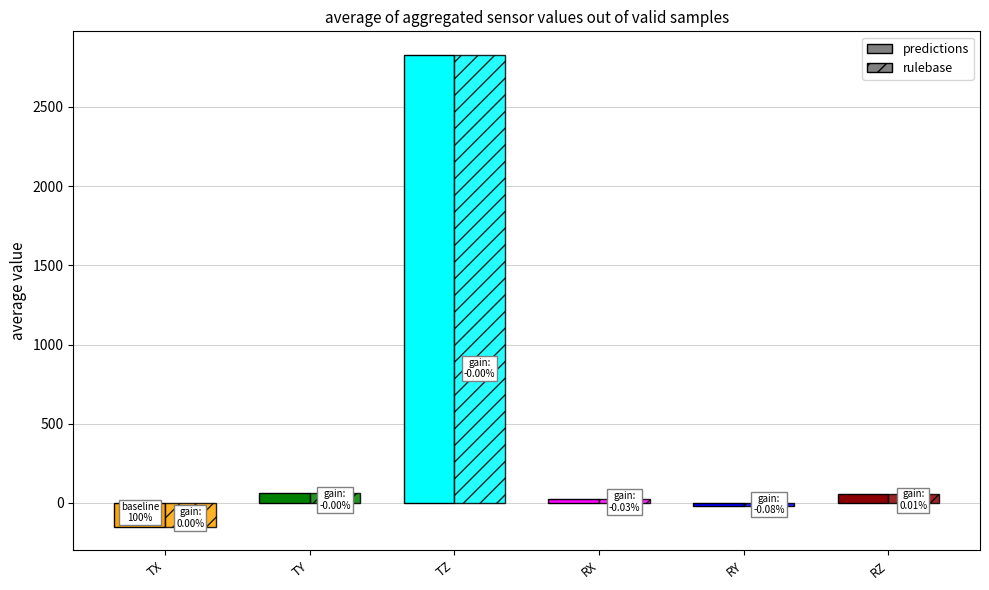

Read the rulebase value at RY.

-17.5